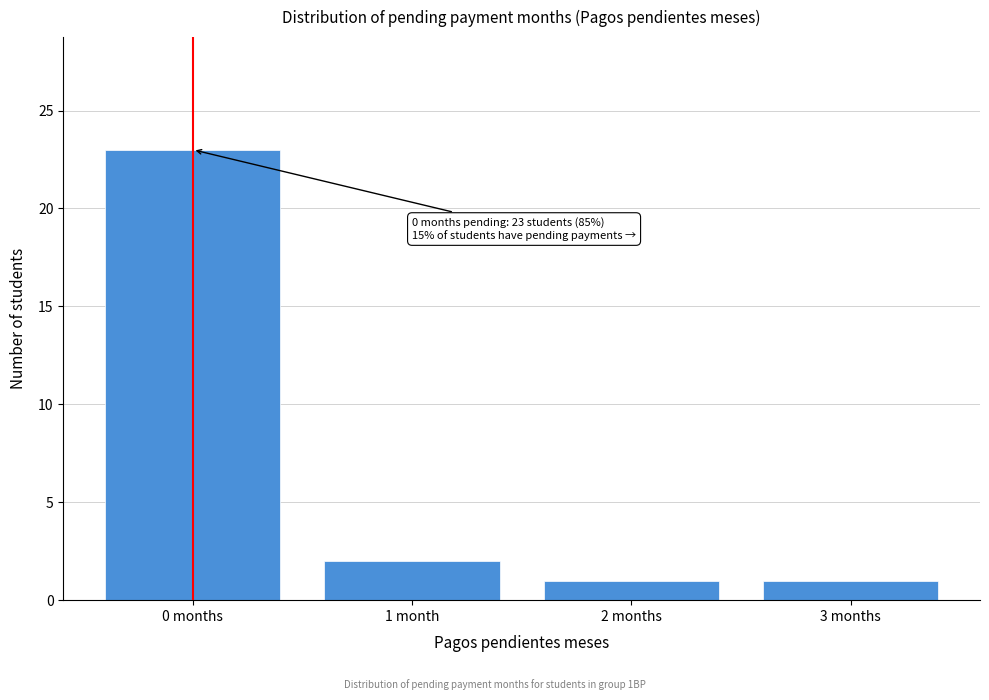

Reading right to left, what are all the values shown in this chart?

3 months=1	2 months=1	1 month=2	0 months=23